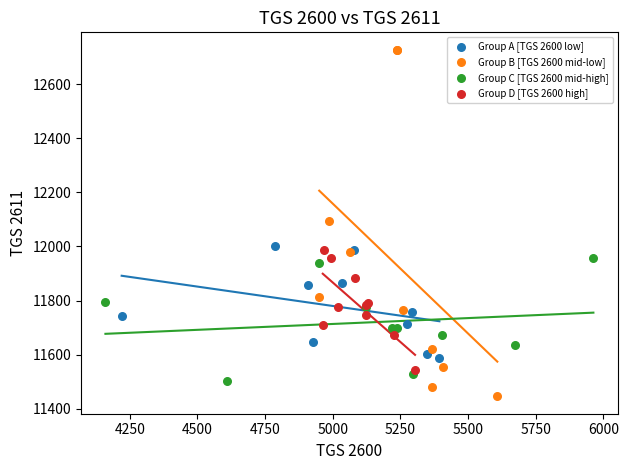

Which series has the widest spread of Y values?

Group B [TGS 2600 mid-low]